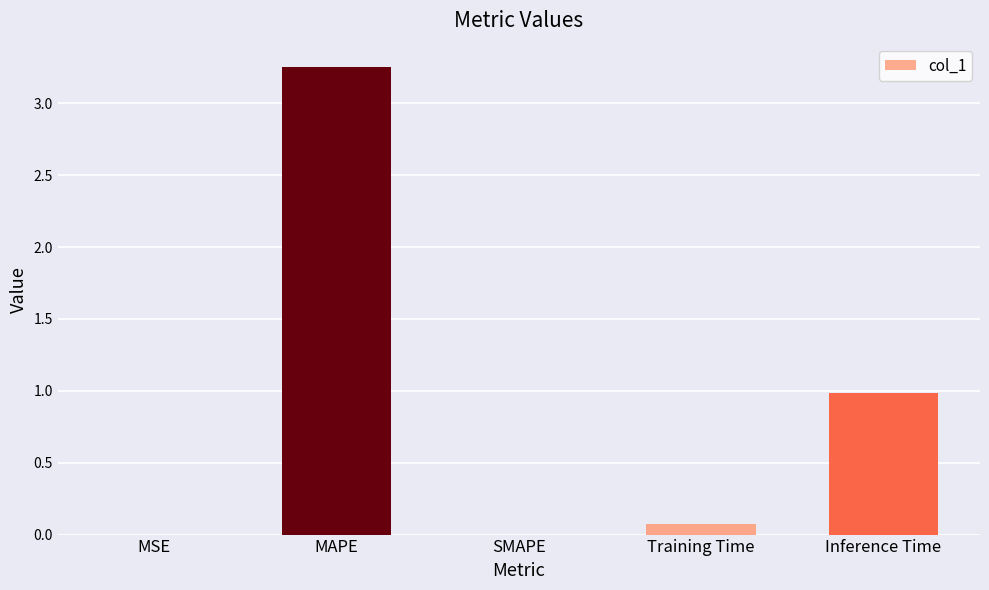

What is the sum of all values?

4.3